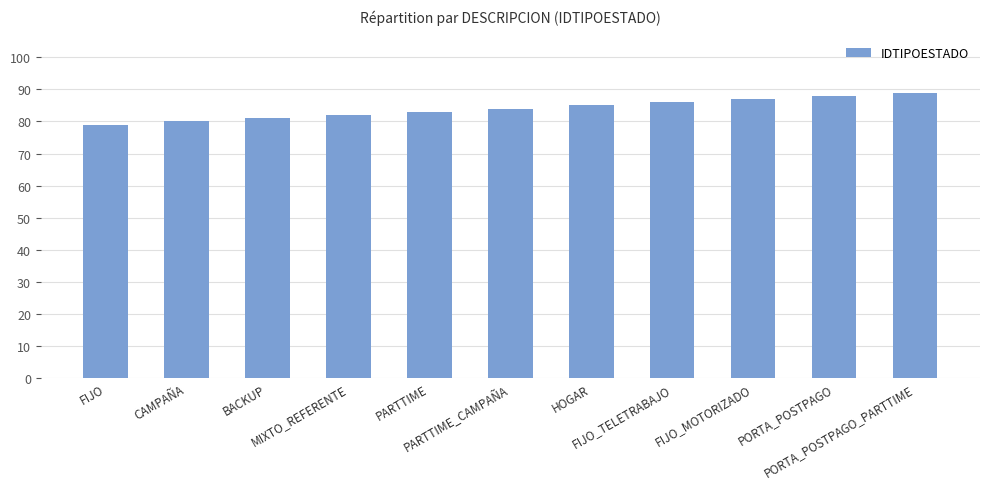

What is the average value?

84